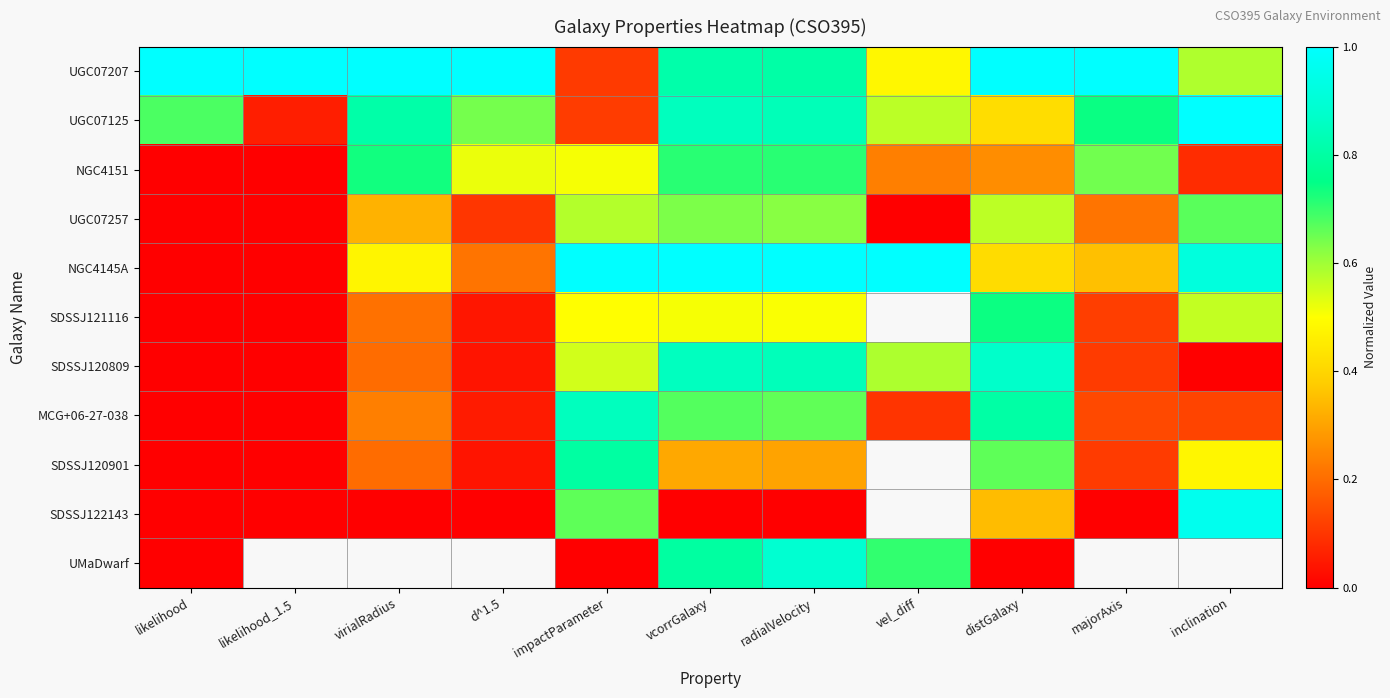

How many positive values does the UGC07257 series have?

9